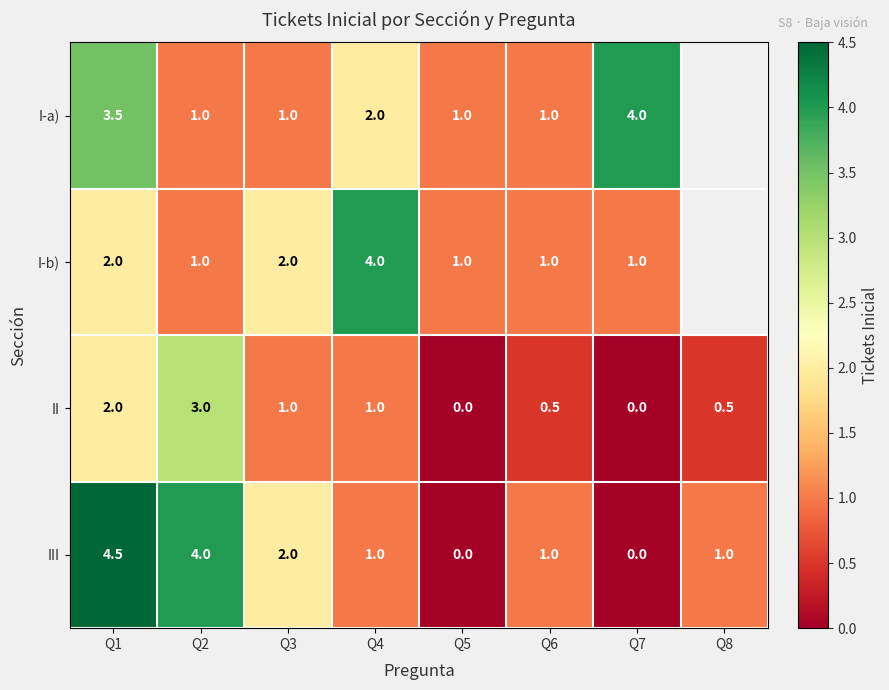

What is the difference between the second highest and minimum values in the II series?

2.0